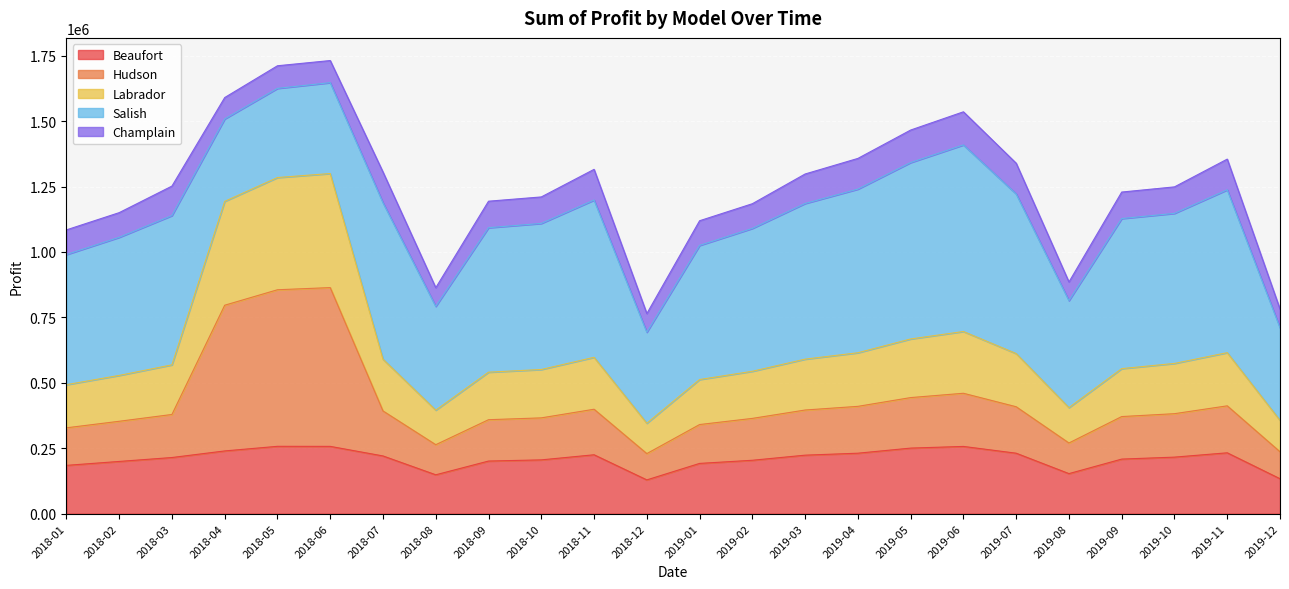

What is the value of the Beaufort point at the 11th from the left?

225000.0